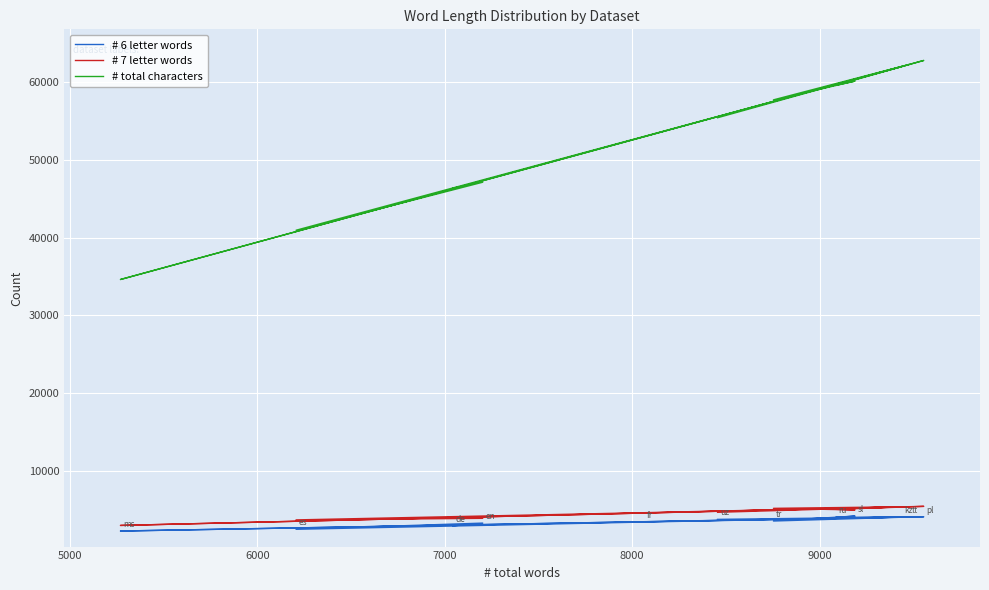

How many data points in # total characters are above 57715?

5